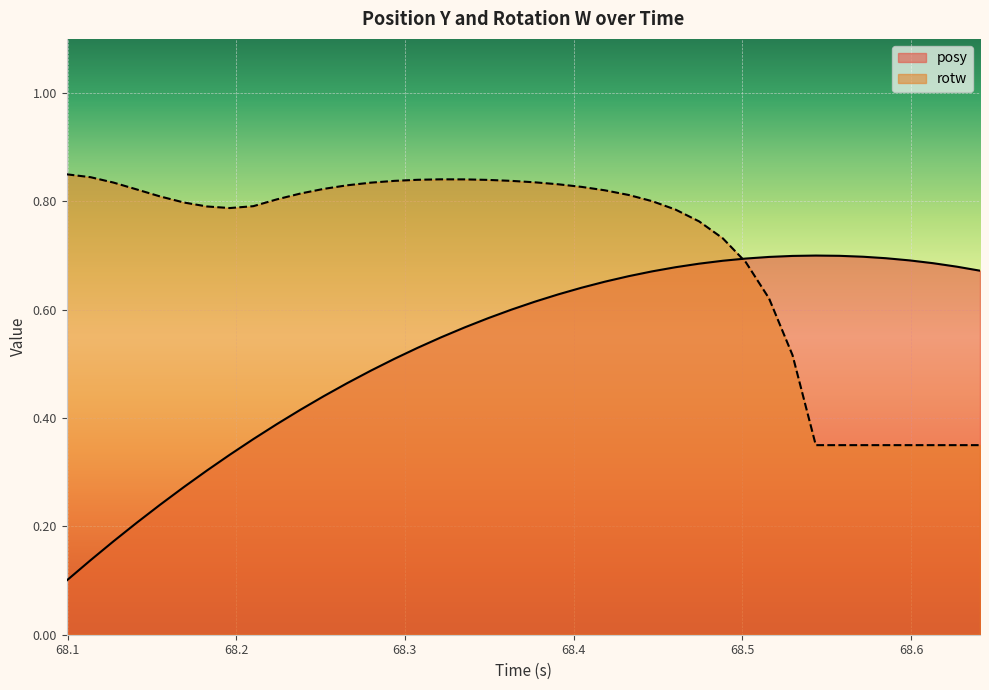

Which series has the largest range (max minus min)?

posy